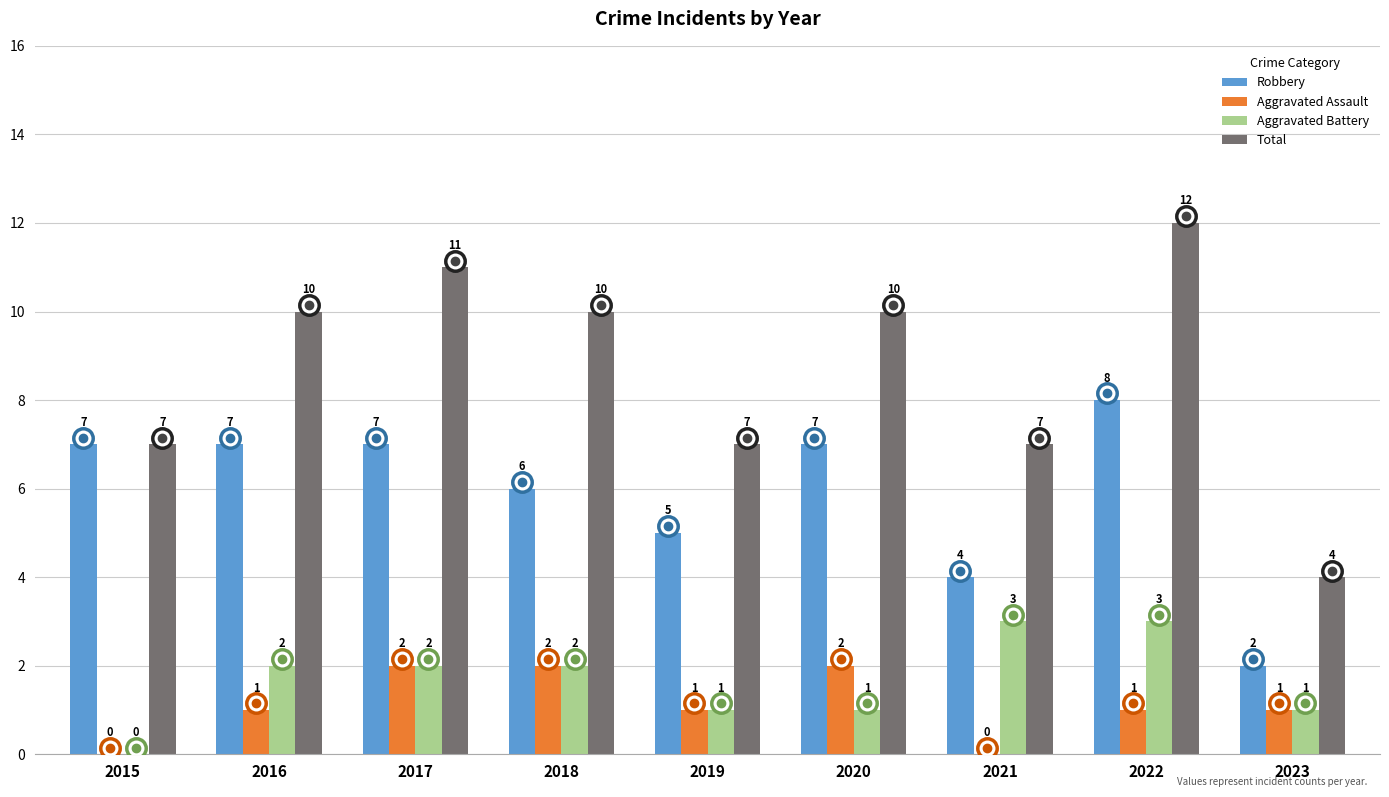

Reading right to left, extract all data points from this chart.

Robbery: 2	8	4	7	5	6	7	7	7
Aggravated Assault: 1	1	0	2	1	2	2	1	0
Aggravated Battery: 1	3	3	1	1	2	2	2	0
Total: 4	12	7	10	7	10	11	10	7